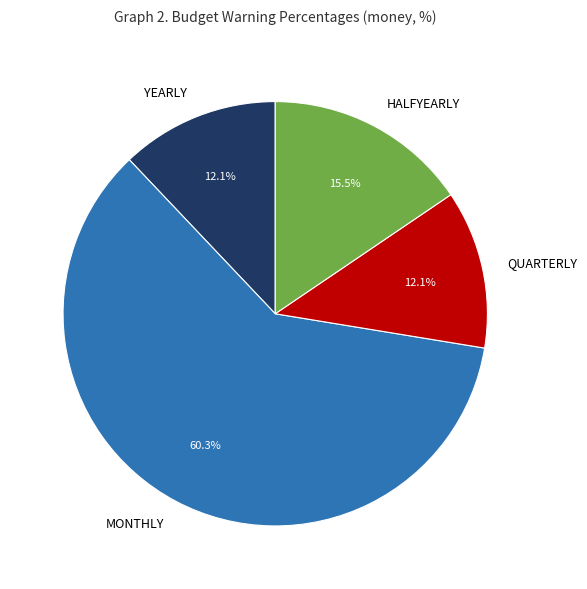

Between HALFYEARLY and YEARLY, which is larger?

HALFYEARLY